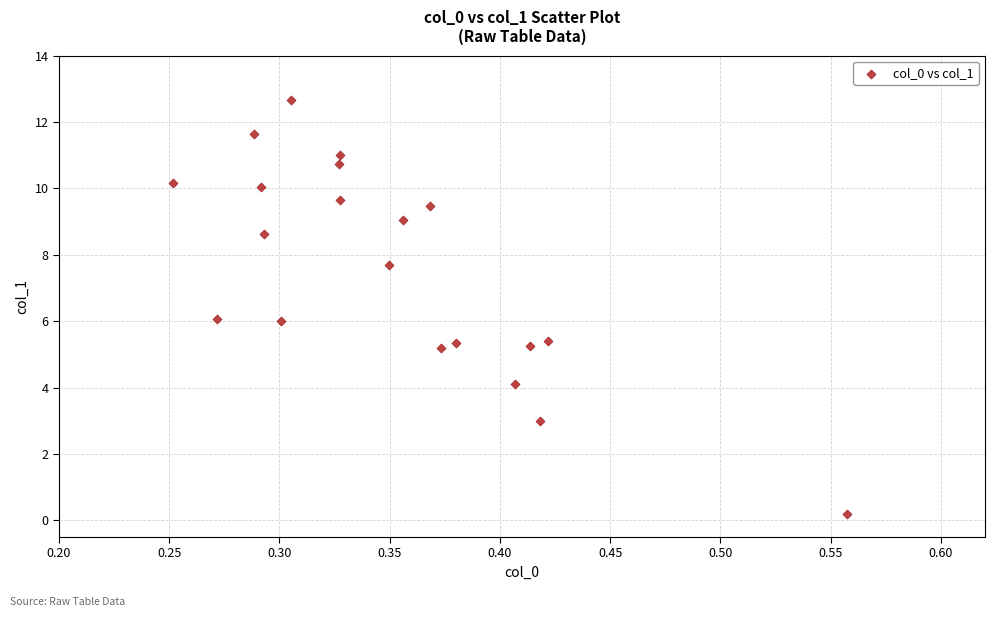

What is the range of Y values (max minus min)?

12.5